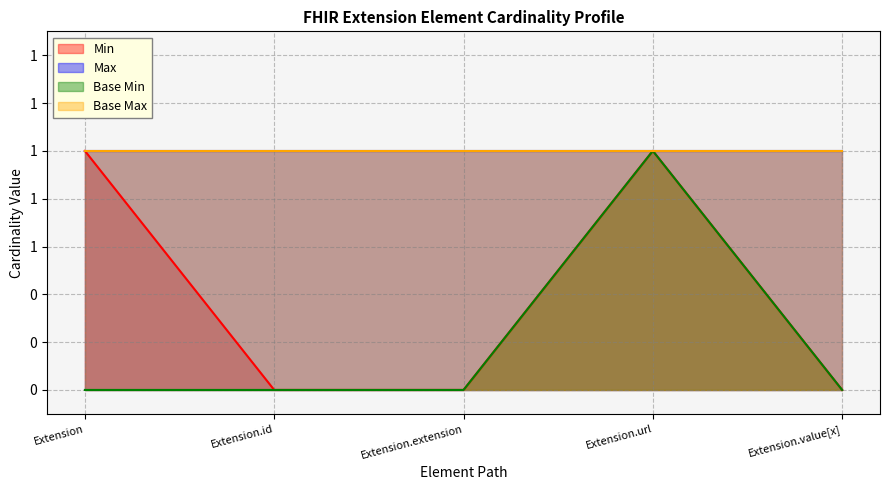

Does the chart display data point markers on the line(s)?

No